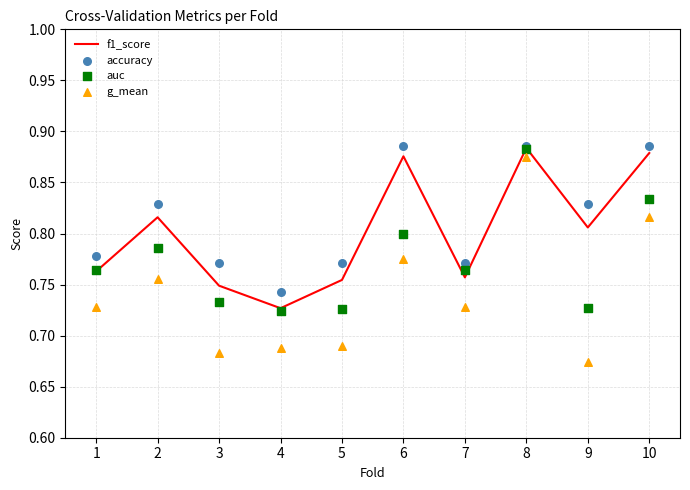

What are all the series names shown in the legend?

f1_score, accuracy, auc, g_mean